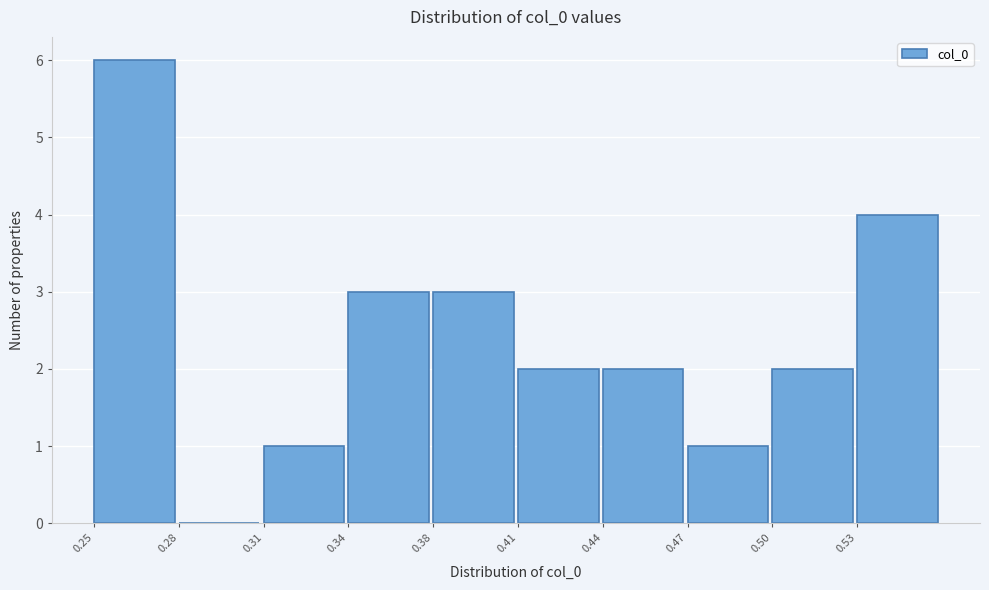

Reading left to right, extract all data points from this chart.

0.25=6	0.28=0	0.31=1	0.34=3	0.38=3	0.41=2	0.44=2	0.47=1	0.50=2	0.53=4